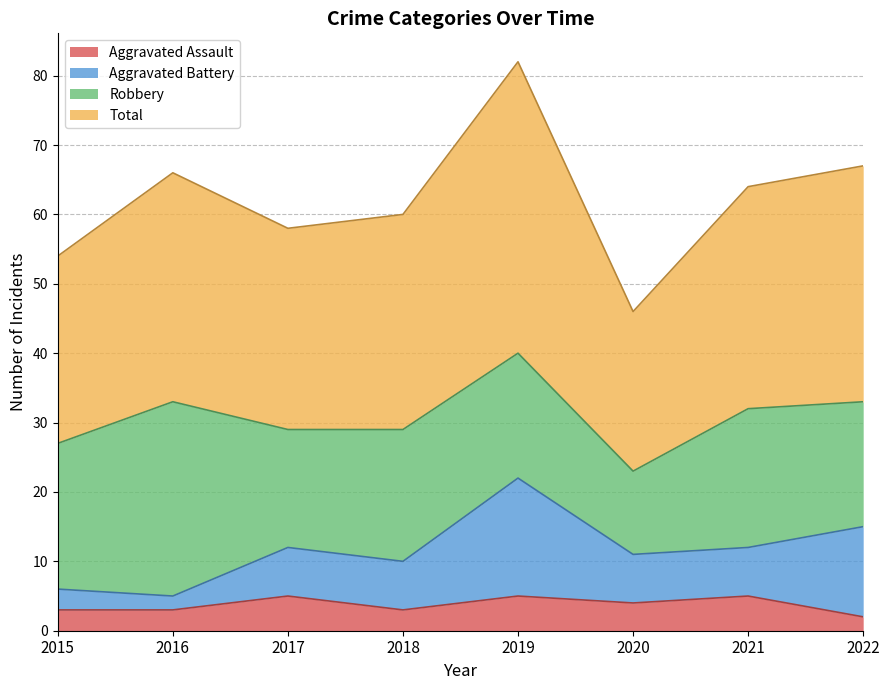

What is the sum of all Total values?

497